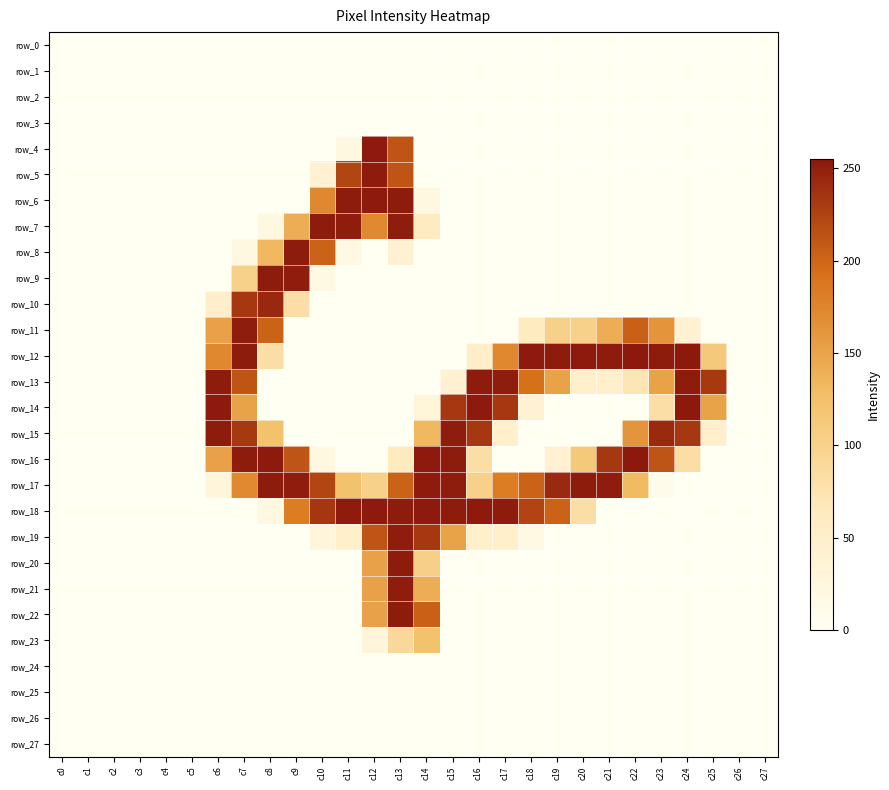

Reading left to right, transcribe all the data shown in this chart.

row_0: c0=0	c1=0	c2=0	c3=0	c4=0	c5=0	c6=0	c7=0	c8=0	c9=0	c10=0	c11=0	c12=0	c13=0	c14=0	c15=0	c16=0	c17=0	c18=0	c19=0	c20=0	c21=0	c22=0	c23=0	c24=0	c25=0	c26=0	c27=0
row_1: c0=0	c1=0	c2=0	c3=0	c4=0	c5=0	c6=0	c7=0	c8=0	c9=0	c10=0	c11=0	c12=0	c13=0	c14=0	c15=0	c16=0	c17=0	c18=0	c19=0	c20=0	c21=0	c22=0	c23=0	c24=0	c25=0	c26=0	c27=0
row_2: c0=0	c1=0	c2=0	c3=0	c4=0	c5=0	c6=0	c7=0	c8=0	c9=0	c10=0	c11=0	c12=0	c13=0	c14=0	c15=0	c16=0	c17=0	c18=0	c19=0	c20=0	c21=0	c22=0	c23=0	c24=0	c25=0	c26=0	c27=0
row_3: c0=0	c1=0	c2=0	c3=0	c4=0	c5=0	c6=0	c7=0	c8=0	c9=0	c10=0	c11=0	c12=0	c13=0	c14=0	c15=0	c16=0	c17=0	c18=0	c19=0	c20=0	c21=0	c22=0	c23=0	c24=0	c25=0	c26=0	c27=0
row_4: c0=0	c1=0	c2=0	c3=0	c4=0	c5=0	c6=0	c7=0	c8=0	c9=0	c10=0	c11=21	c12=254	c13=213	c14=0	c15=0	c16=0	c17=0	c18=0	c19=0	c20=0	c21=0	c22=0	c23=0	c24=0	c25=0	c26=0	c27=0
row_5: c0=0	c1=0	c2=0	c3=0	c4=0	c5=0	c6=0	c7=0	c8=0	c9=0	c10=41	c11=223	c12=253	c13=212	c14=0	c15=0	c16=0	c17=0	c18=0	c19=0	c20=0	c21=0	c22=0	c23=0	c24=0	c25=0	c26=0	c27=0
row_6: c0=0	c1=0	c2=0	c3=0	c4=0	c5=0	c6=0	c7=0	c8=0	c9=0	c10=173	c11=253	c12=254	c13=253	c14=21	c15=0	c16=0	c17=0	c18=0	c19=0	c20=0	c21=0	c22=0	c23=0	c24=0	c25=0	c26=0	c27=0
row_7: c0=0	c1=0	c2=0	c3=0	c4=0	c5=0	c6=0	c7=0	c8=21	c9=142	c10=253	c11=252	c12=172	c13=252	c14=61	c15=0	c16=0	c17=0	c18=0	c19=0	c20=0	c21=0	c22=0	c23=0	c24=0	c25=0	c26=0	c27=0
row_8: c0=0	c1=0	c2=0	c3=0	c4=0	c5=0	c6=0	c7=21	c8=132	c9=253	c10=203	c11=20	c12=0	c13=41	c14=0	c15=0	c16=0	c17=0	c18=0	c19=0	c20=0	c21=0	c22=0	c23=0	c24=0	c25=0	c26=0	c27=0
row_9: c0=0	c1=0	c2=0	c3=0	c4=0	c5=0	c6=0	c7=102	c8=253	c9=252	c10=20	c11=0	c12=0	c13=0	c14=0	c15=0	c16=0	c17=0	c18=0	c19=0	c20=0	c21=0	c22=0	c23=0	c24=0	c25=0	c26=0	c27=0
row_10: c0=0	c1=0	c2=0	c3=0	c4=0	c5=0	c6=51	c7=233	c8=244	c9=81	c10=0	c11=0	c12=0	c13=0	c14=0	c15=0	c16=0	c17=0	c18=0	c19=0	c20=0	c21=0	c22=0	c23=0	c24=0	c25=0	c26=0	c27=0
row_11: c0=0	c1=0	c2=0	c3=0	c4=0	c5=0	c6=152	c7=252	c8=203	c9=0	c10=0	c11=0	c12=0	c13=0	c14=0	c15=0	c16=0	c17=0	c18=62	c19=102	c20=102	c21=142	c22=204	c23=162	c24=41	c25=0	c26=0	c27=0
row_12: c0=0	c1=0	c2=0	c3=0	c4=0	c5=0	c6=173	c7=253	c8=82	c9=0	c10=0	c11=0	c12=0	c13=0	c14=0	c15=0	c16=51	c17=173	c18=254	c19=253	c20=254	c21=253	c22=255	c23=253	c24=255	c25=112	c26=0	c27=0
row_13: c0=0	c1=0	c2=0	c3=0	c4=0	c5=0	c6=253	c7=212	c8=0	c9=0	c10=0	c11=0	c12=0	c13=0	c14=0	c15=41	c16=253	c17=252	c18=192	c19=151	c20=50	c21=50	c22=71	c23=151	c24=253	c25=232	c26=0	c27=0
row_14: c0=0	c1=0	c2=0	c3=0	c4=0	c5=0	c6=254	c7=151	c8=0	c9=0	c10=0	c11=0	c12=0	c13=0	c14=31	c15=233	c16=254	c17=233	c18=41	c19=0	c20=0	c21=0	c22=0	c23=82	c24=255	c25=151	c26=0	c27=0
row_15: c0=0	c1=0	c2=0	c3=0	c4=0	c5=0	c6=253	c7=232	c8=123	c9=0	c10=0	c11=0	c12=0	c13=0	c14=132	c15=252	c16=233	c17=50	c18=0	c19=0	c20=0	c21=0	c22=163	c23=243	c24=233	c25=50	c26=0	c27=0
row_16: c0=0	c1=0	c2=0	c3=0	c4=0	c5=0	c6=152	c7=253	c8=254	c9=213	c10=21	c11=0	c12=0	c13=62	c14=254	c15=253	c16=82	c17=0	c18=0	c19=41	c20=113	c21=233	c22=255	c23=213	c24=82	c25=0	c26=0	c27=0
row_17: c0=0	c1=0	c2=0	c3=0	c4=0	c5=0	c6=30	c7=172	c8=253	c9=252	c10=223	c11=122	c12=102	c13=203	c14=253	c15=252	c16=102	c17=183	c18=203	c19=243	c20=253	c21=252	c22=131	c23=10	c24=0	c25=0	c26=0	c27=0
row_18: c0=0	c1=0	c2=0	c3=0	c4=0	c5=0	c6=0	c7=0	c8=21	c9=183	c10=234	c11=253	c12=254	c13=253	c14=254	c15=253	c16=254	c17=253	c18=224	c19=203	c20=82	c21=0	c22=0	c23=0	c24=0	c25=0	c26=0	c27=0
row_19: c0=0	c1=0	c2=0	c3=0	c4=0	c5=0	c6=0	c7=0	c8=0	c9=0	c10=30	c11=50	c12=213	c13=252	c14=233	c15=151	c16=50	c17=50	c18=20	c19=0	c20=0	c21=0	c22=0	c23=0	c24=0	c25=0	c26=0	c27=0
row_20: c0=0	c1=0	c2=0	c3=0	c4=0	c5=0	c6=0	c7=0	c8=0	c9=0	c10=0	c11=0	c12=152	c13=253	c14=103	c15=0	c16=0	c17=0	c18=0	c19=0	c20=0	c21=0	c22=0	c23=0	c24=0	c25=0	c26=0	c27=0
row_21: c0=0	c1=0	c2=0	c3=0	c4=0	c5=0	c6=0	c7=0	c8=0	c9=0	c10=0	c11=0	c12=152	c13=252	c14=142	c15=0	c16=0	c17=0	c18=0	c19=0	c20=0	c21=0	c22=0	c23=0	c24=0	c25=0	c26=0	c27=0
row_22: c0=0	c1=0	c2=0	c3=0	c4=0	c5=0	c6=0	c7=0	c8=0	c9=0	c10=0	c11=0	c12=152	c13=253	c14=204	c15=0	c16=0	c17=0	c18=0	c19=0	c20=0	c21=0	c22=0	c23=0	c24=0	c25=0	c26=0	c27=0
row_23: c0=0	c1=0	c2=0	c3=0	c4=0	c5=0	c6=0	c7=0	c8=0	c9=0	c10=0	c11=0	c12=30	c13=91	c14=122	c15=0	c16=0	c17=0	c18=0	c19=0	c20=0	c21=0	c22=0	c23=0	c24=0	c25=0	c26=0	c27=0
row_24: c0=0	c1=0	c2=0	c3=0	c4=0	c5=0	c6=0	c7=0	c8=0	c9=0	c10=0	c11=0	c12=0	c13=0	c14=0	c15=0	c16=0	c17=0	c18=0	c19=0	c20=0	c21=0	c22=0	c23=0	c24=0	c25=0	c26=0	c27=0
row_25: c0=0	c1=0	c2=0	c3=0	c4=0	c5=0	c6=0	c7=0	c8=0	c9=0	c10=0	c11=0	c12=0	c13=0	c14=0	c15=0	c16=0	c17=0	c18=0	c19=0	c20=0	c21=0	c22=0	c23=0	c24=0	c25=0	c26=0	c27=0
row_26: c0=0	c1=0	c2=0	c3=0	c4=0	c5=0	c6=0	c7=0	c8=0	c9=0	c10=0	c11=0	c12=0	c13=0	c14=0	c15=0	c16=0	c17=0	c18=0	c19=0	c20=0	c21=0	c22=0	c23=0	c24=0	c25=0	c26=0	c27=0
row_27: c0=0	c1=0	c2=0	c3=0	c4=0	c5=0	c6=0	c7=0	c8=0	c9=0	c10=0	c11=0	c12=0	c13=0	c14=0	c15=0	c16=0	c17=0	c18=0	c19=0	c20=0	c21=0	c22=0	c23=0	c24=0	c25=0	c26=0	c27=0